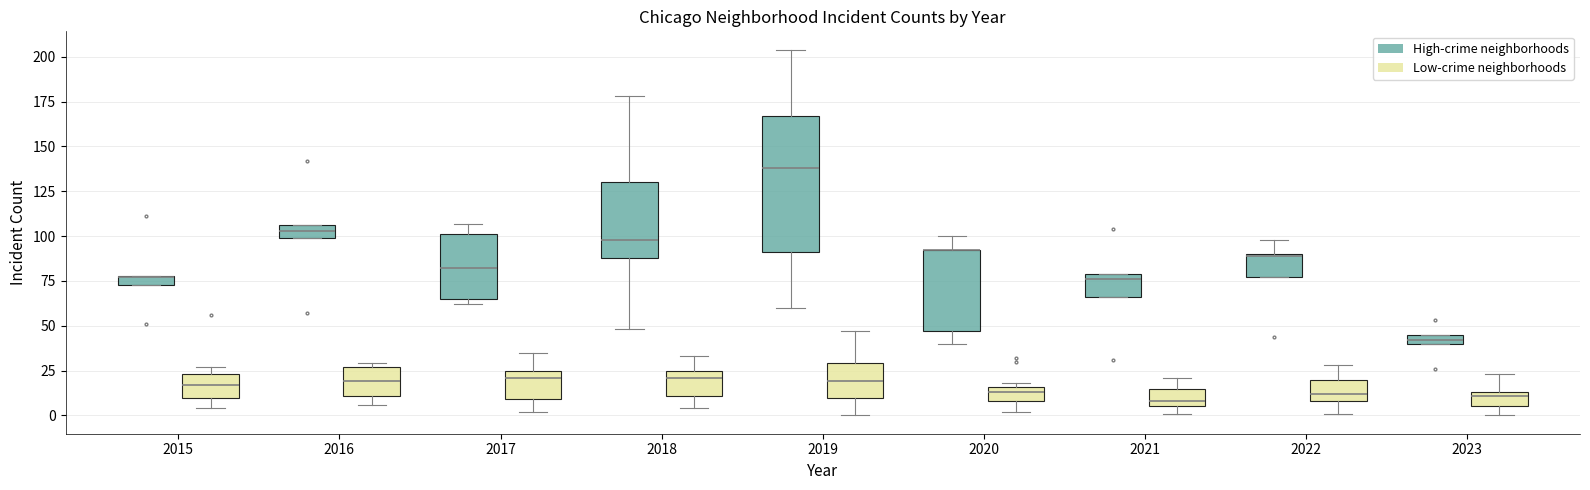

Where is the lower edge of the box for 2023 (High-crime neighborhoods) on the y-axis? The values are not printed on the chart, so give them approximately, as read against the axis.

40